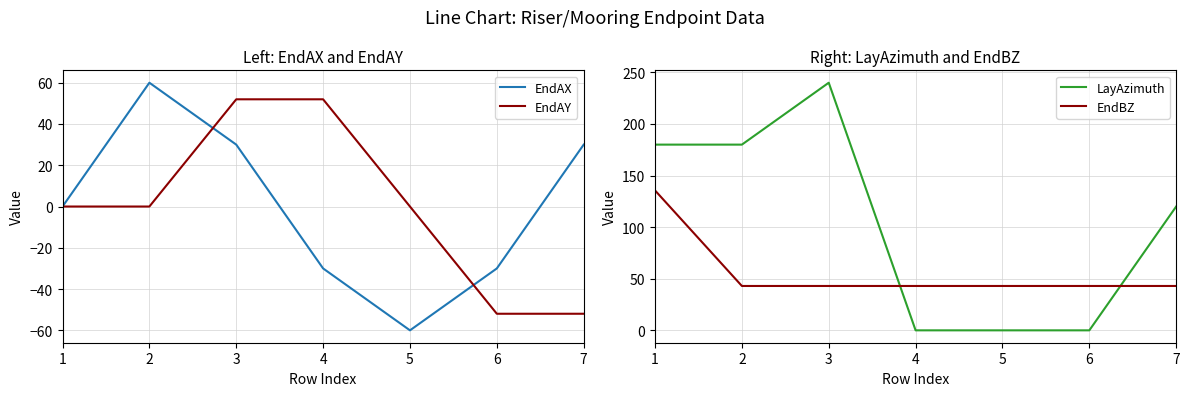

What is the average value of the EndBZ series?

56.2